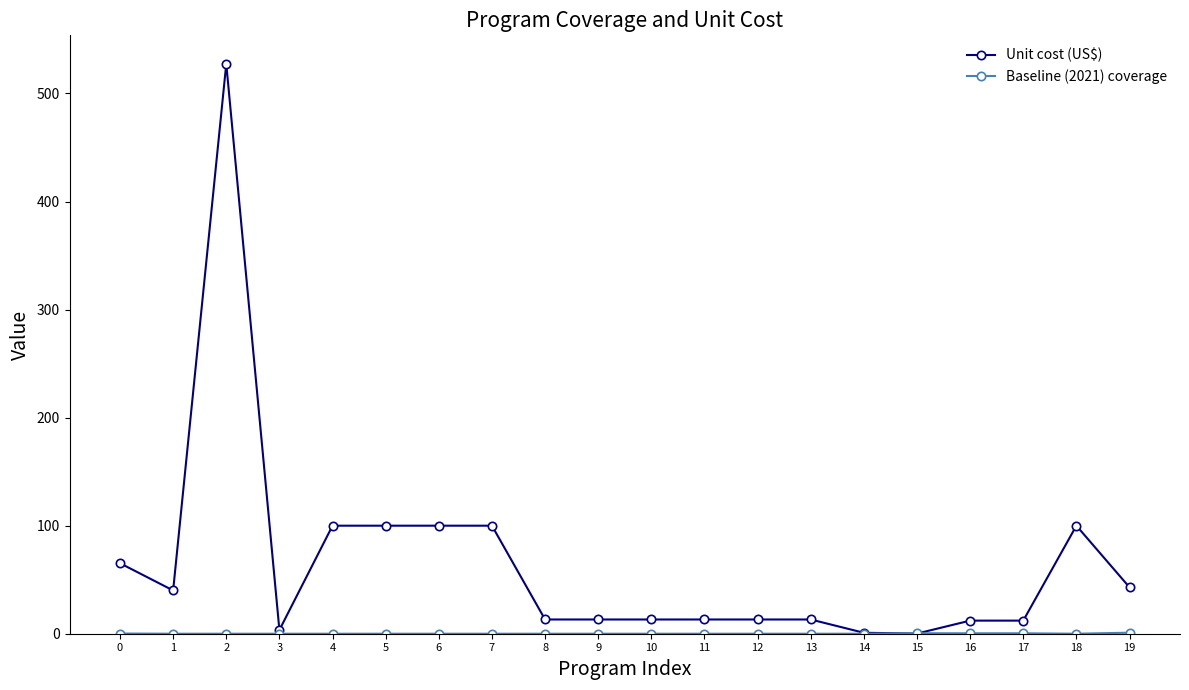

What is the total value across all series at 6?

100.0